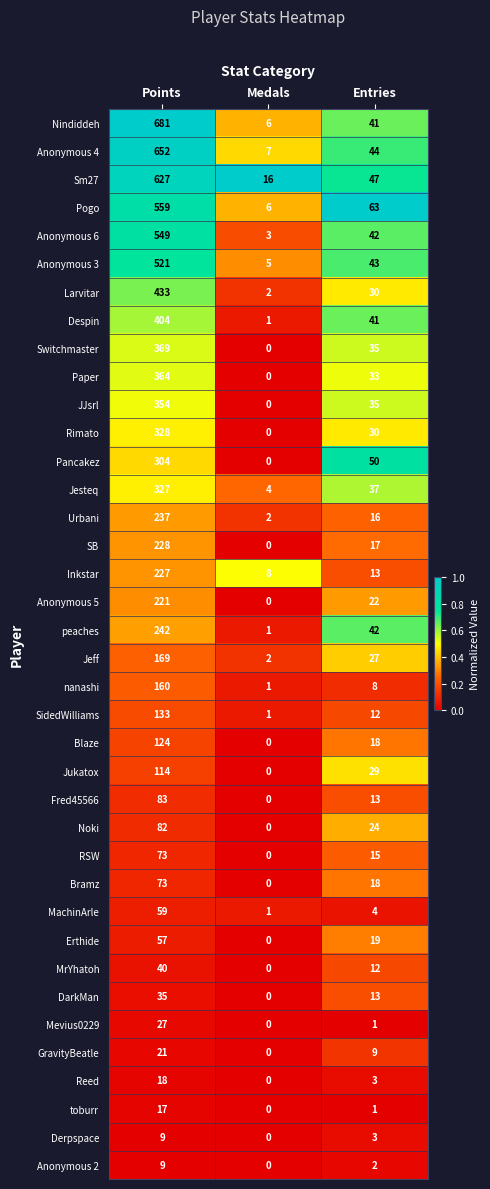

What is the average value of the nanashi series?

56